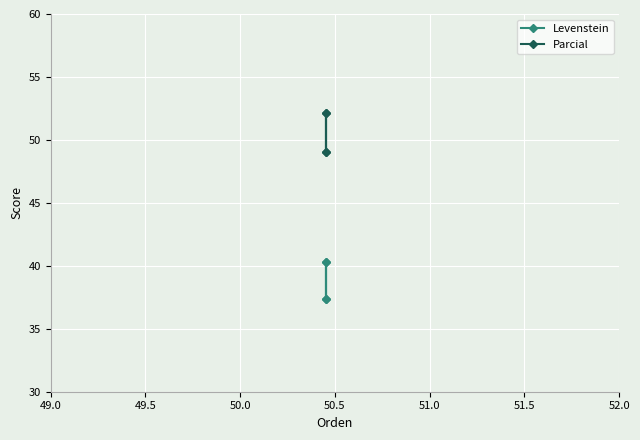

How many data points in Levenstein are above 40?

2